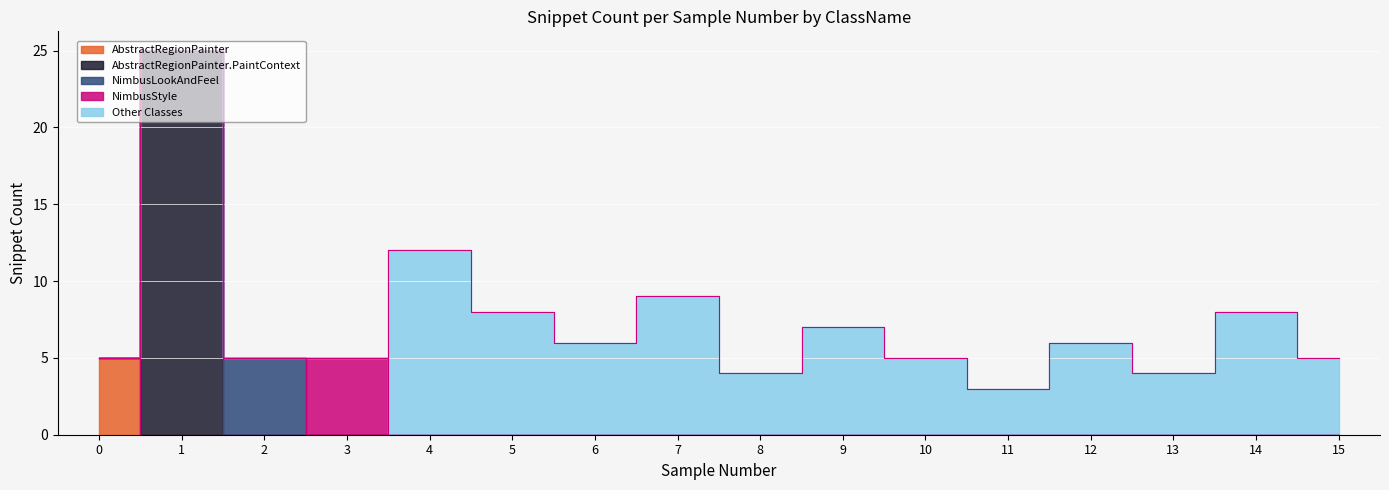

In NimbusStyle, how many points are higher than both neighbors (excluding endpoints)?

1